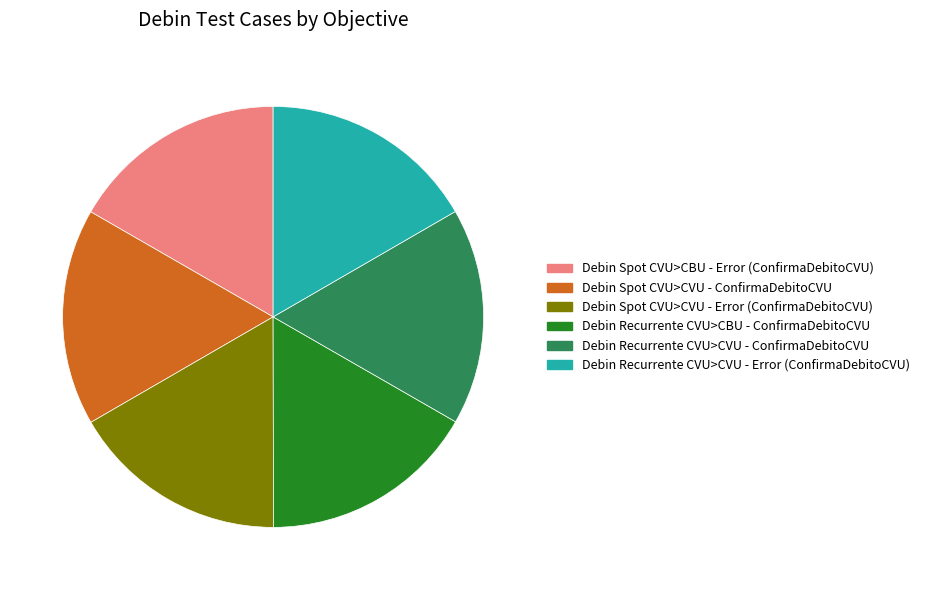

True or false: Debin Recurrente CVU>CBU - ConfirmaDebitoCVU accounts for 26% of the total.

False